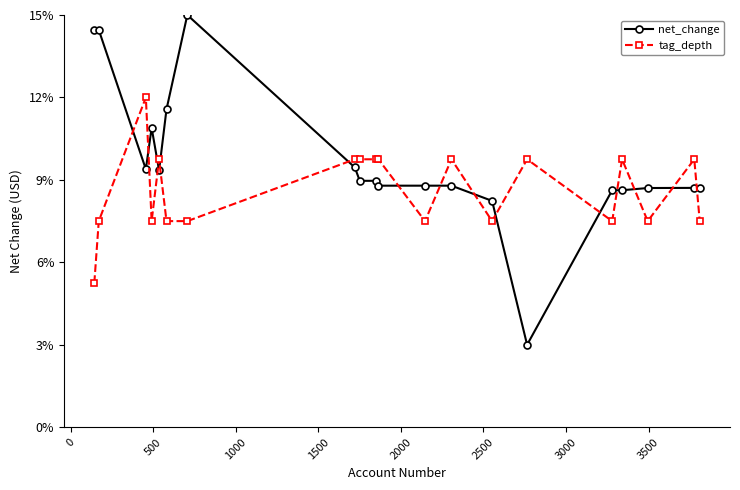

Which series has the widest spread of values?

net_change